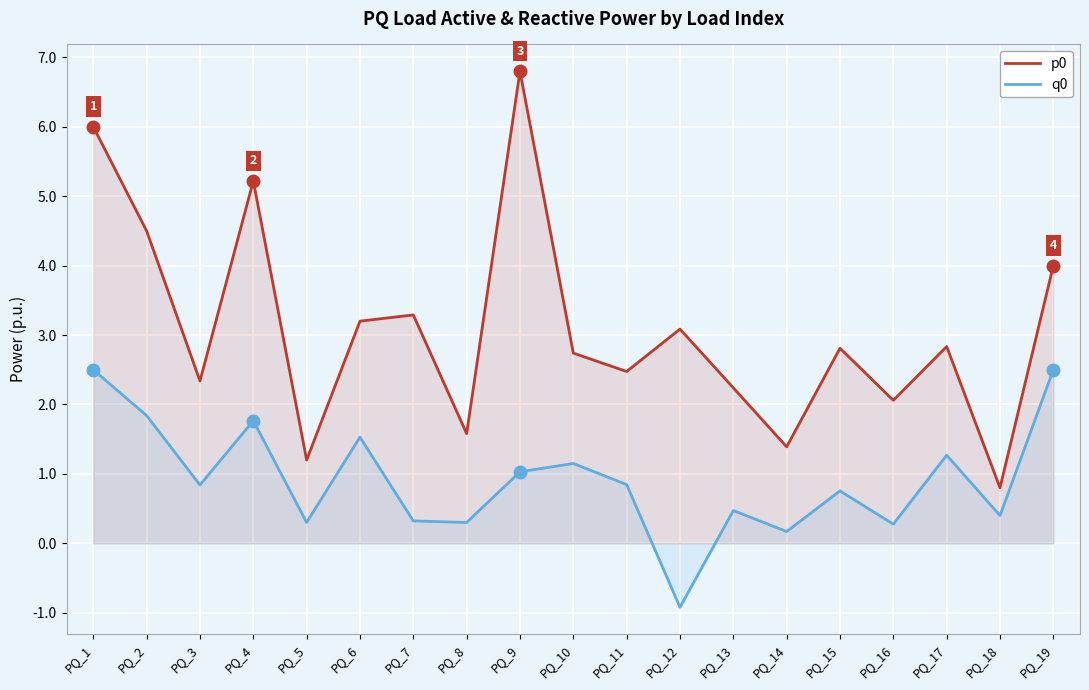

At which category does p0 reach its first local peak?

PQ_4